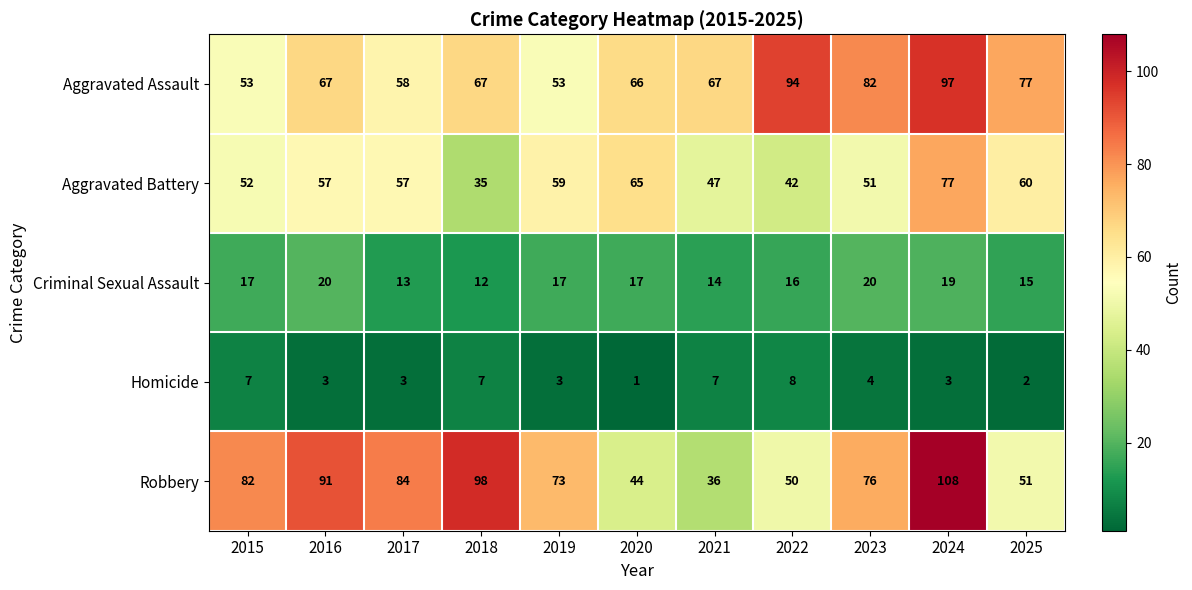

Which series has the widest spread of values?

Robbery